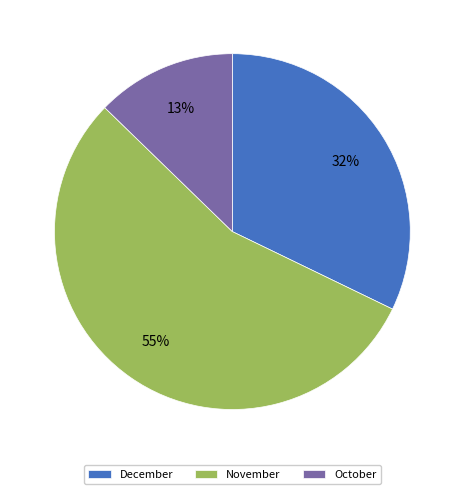

Between December and October, which is larger?

December